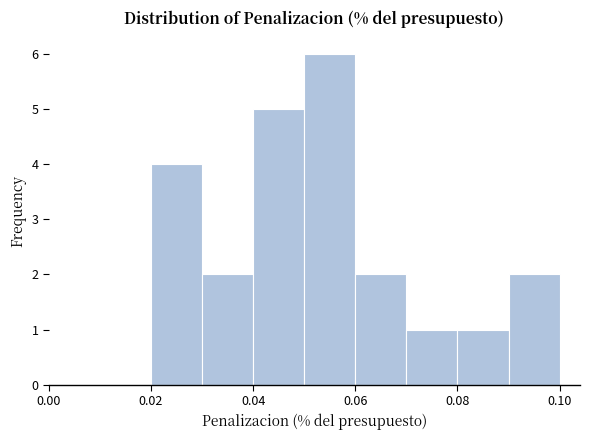

How tall is the bar that spans 0.02 to 0.03 on the x-axis? The values are not printed on the chart, so give them approximately, as read against the axis.

4